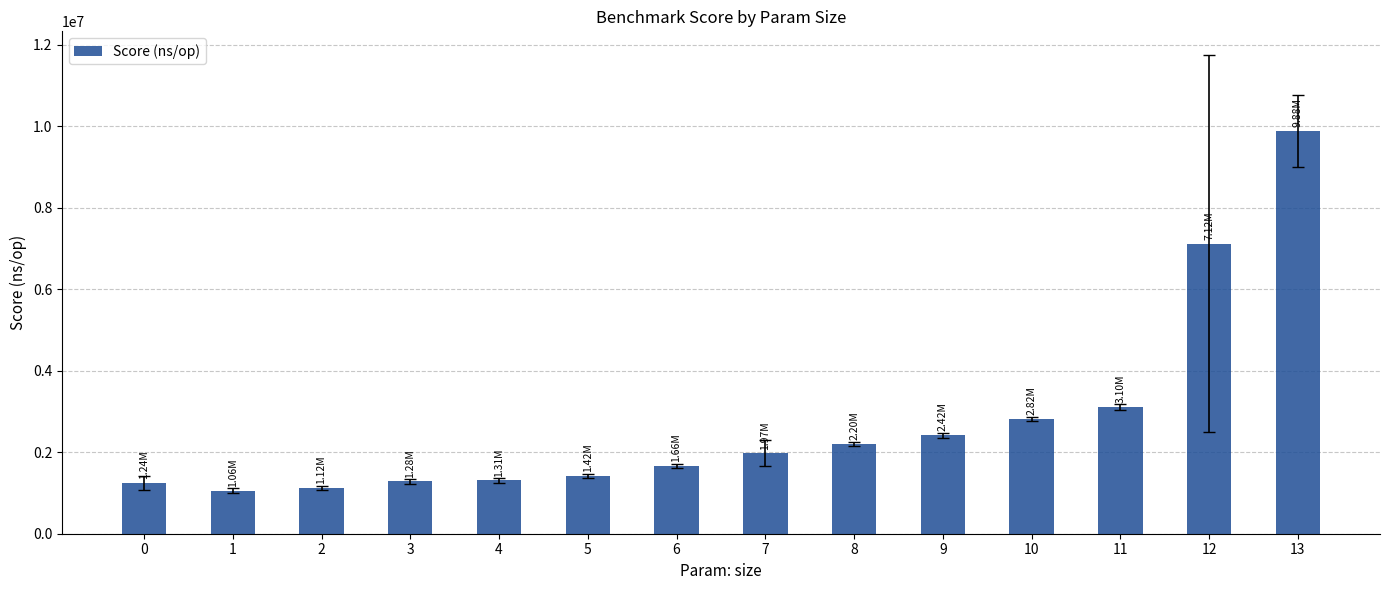

What is the average value?

2756762